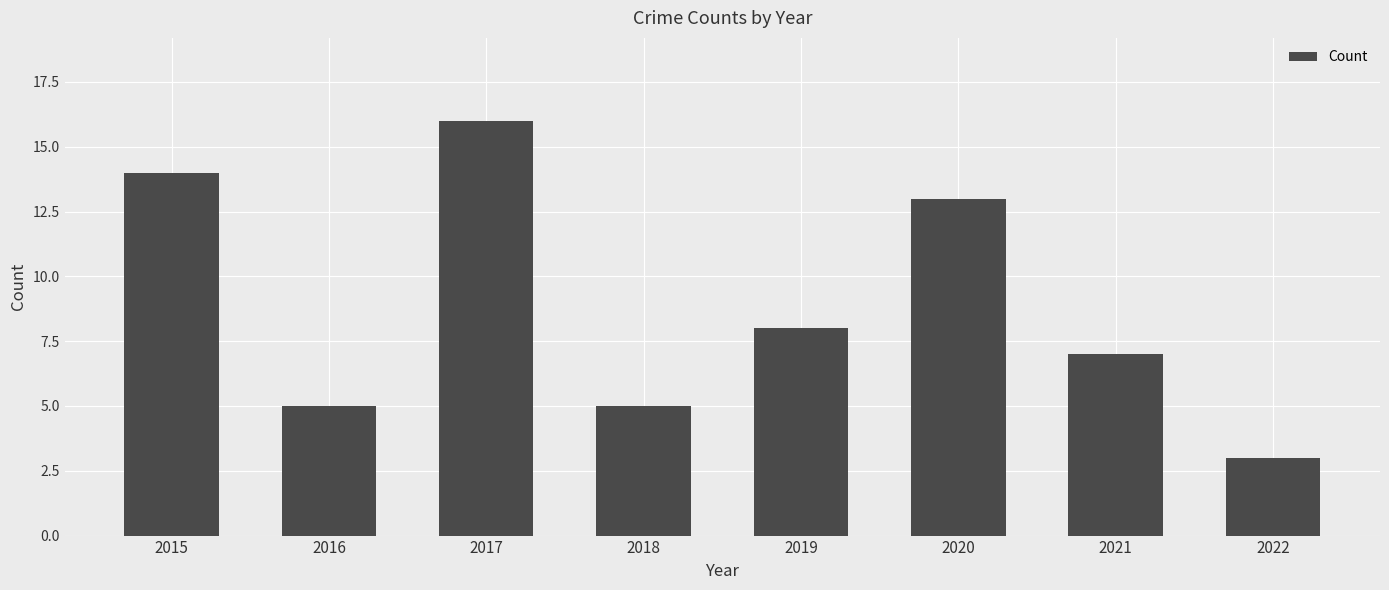

Does the chart contain stacked bars?

No